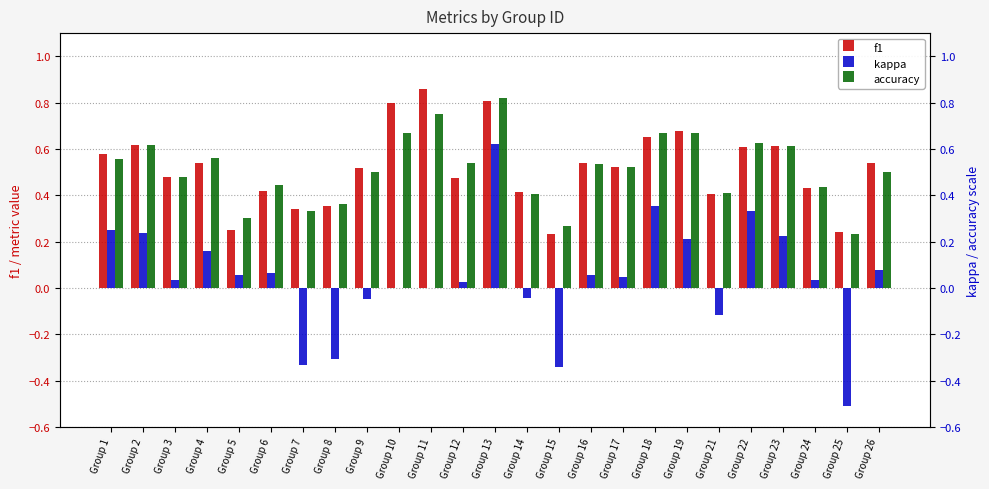

What is the difference between the highest and lowest values at Group 19?

0.5